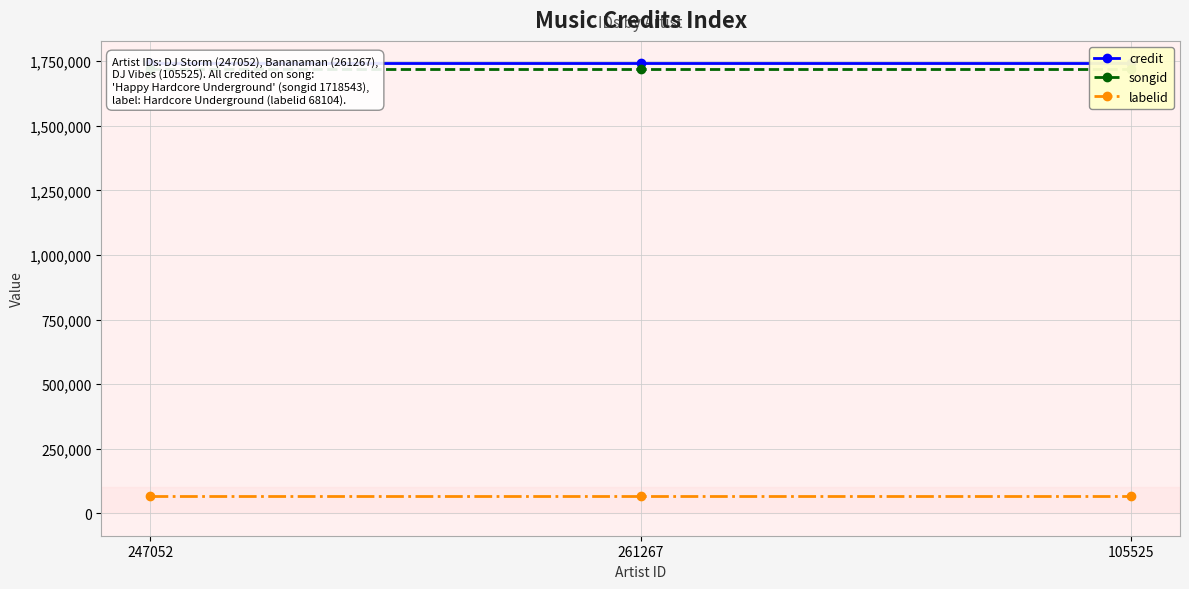

True or false: credit has a value of 2839541 at 261267.

False